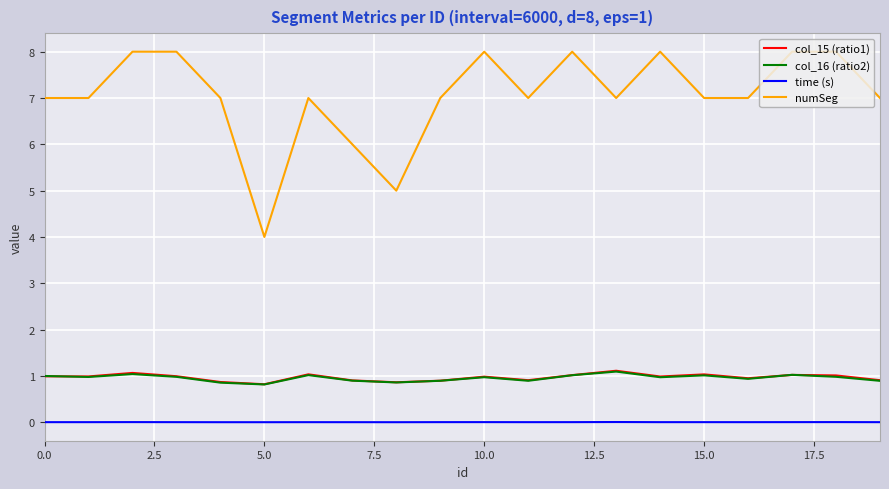

Which series has the largest range (max minus min)?

numSeg